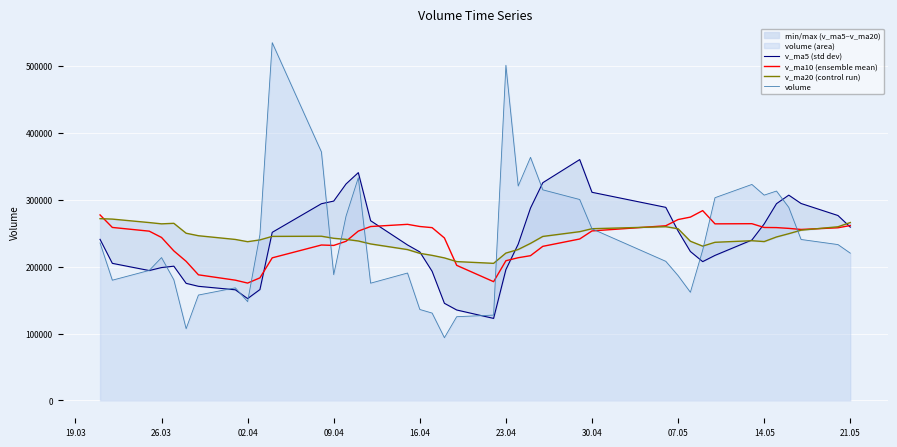

What is the minimum value for volume?

93771.0